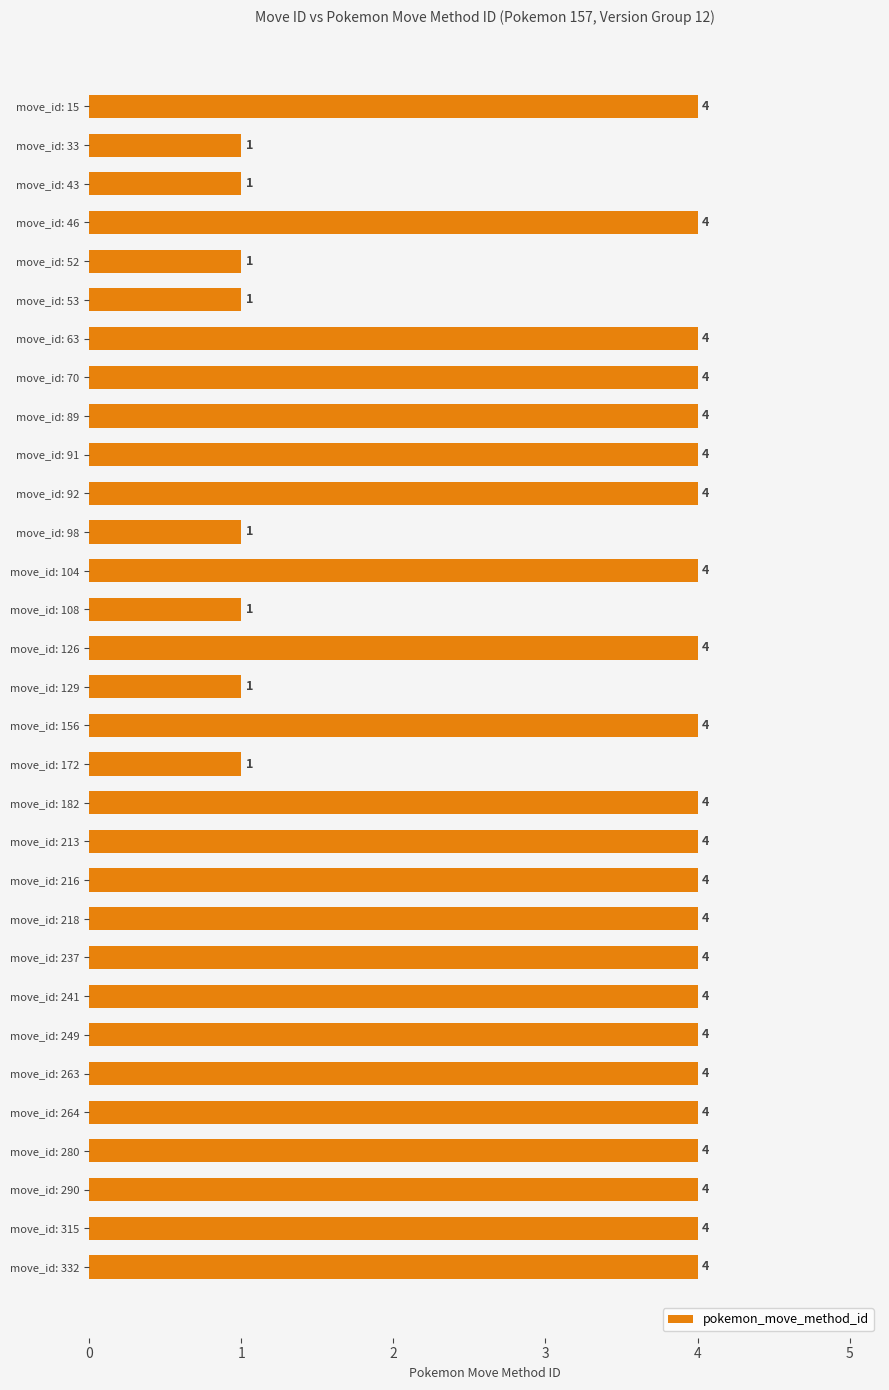

How many data points does each series have?

31